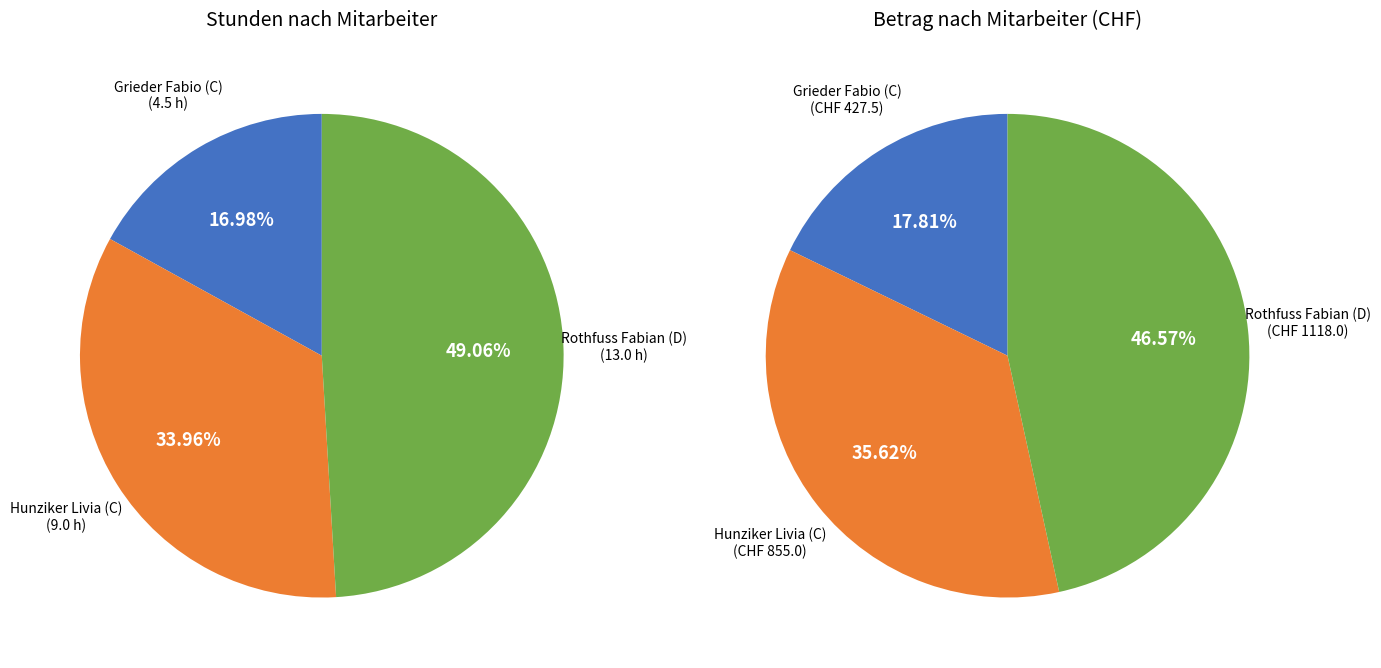

Which category has the smallest portion of the pie?

Grieder Fabio (C)